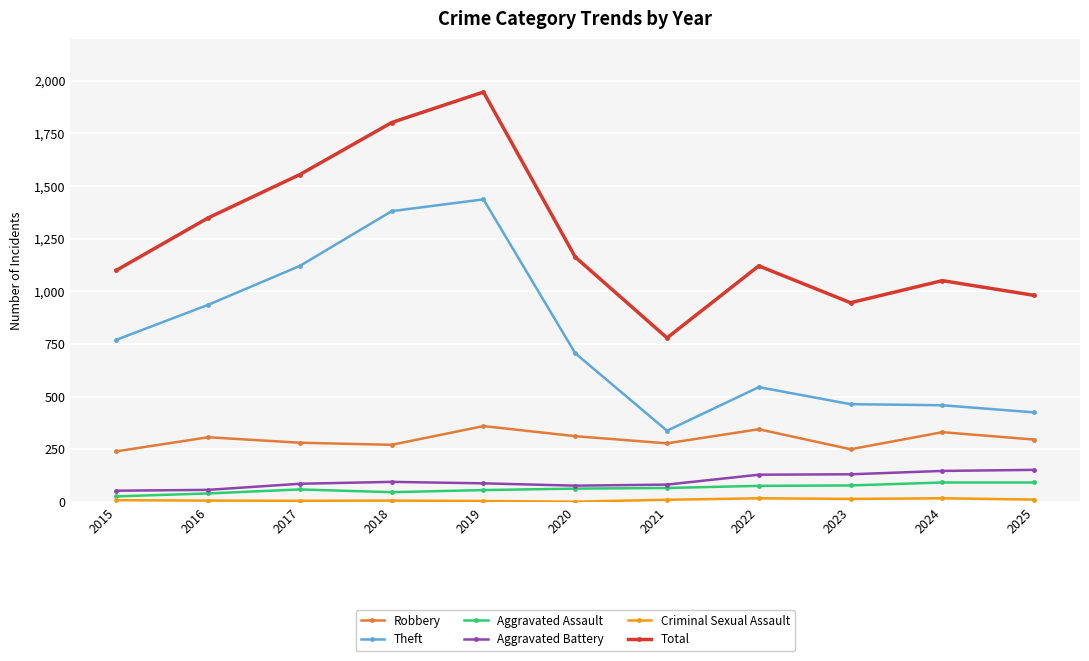

Between 2016 and 2021, which series saw the biggest shift?

Theft